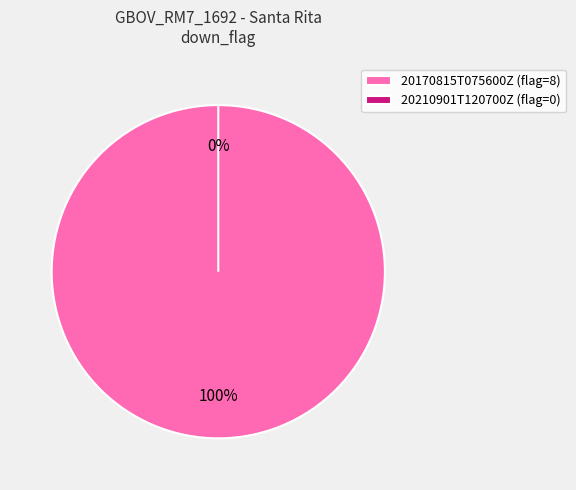

Combined, do 20210901T120700Z and 20170815T075600Z account for over 50%?

Yes